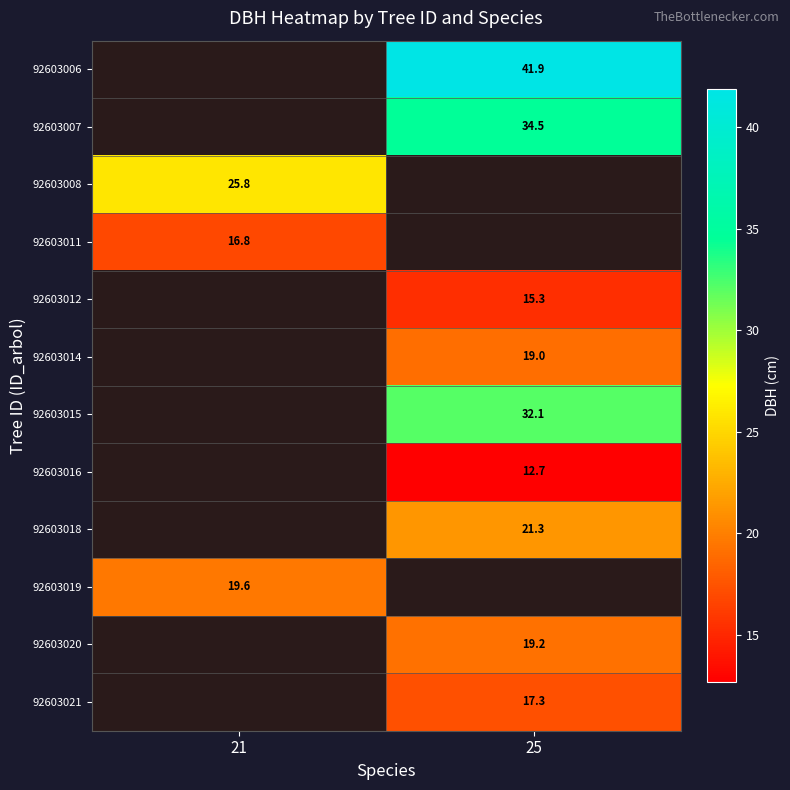

The value of 92603012 at 25 is 25.1. True or false?

False